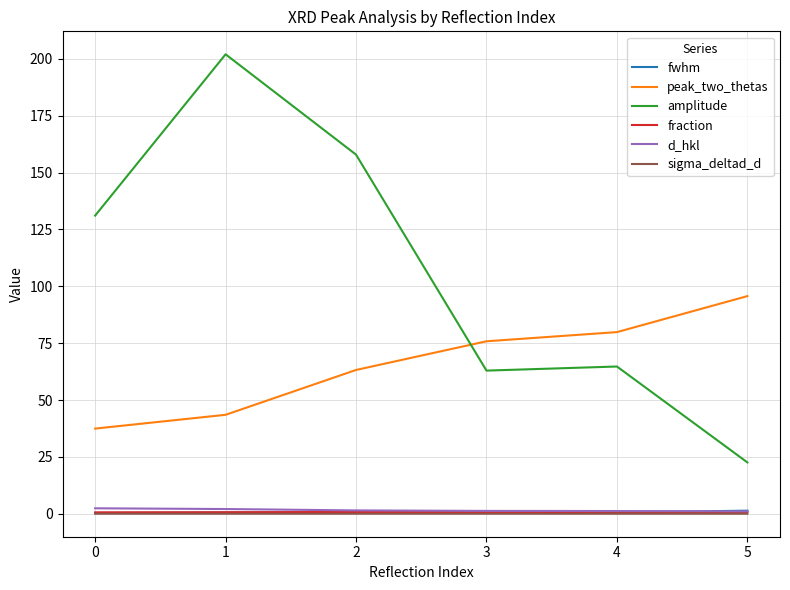

What is the difference between the highest and lowest values at 5?

95.7